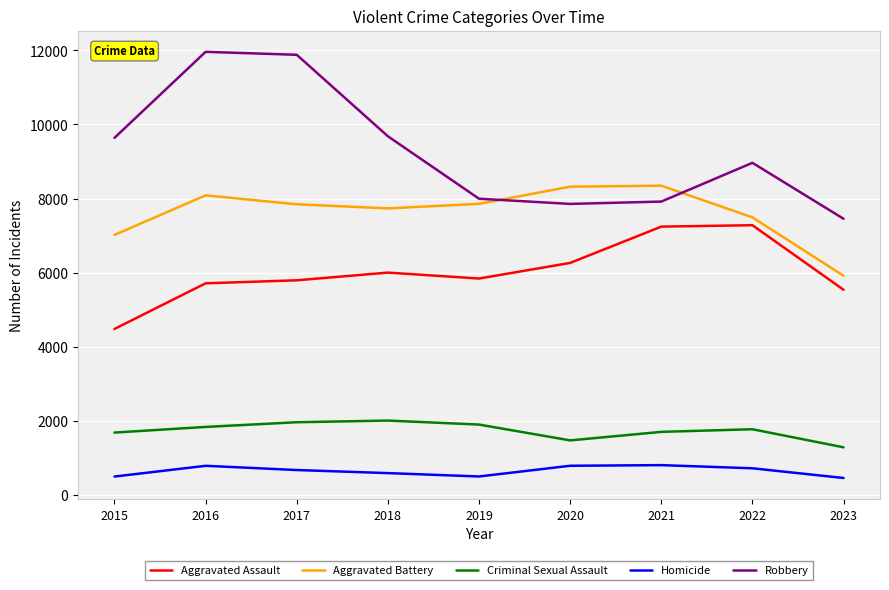

True or false: Homicide has a value of 719 at 2022.

True